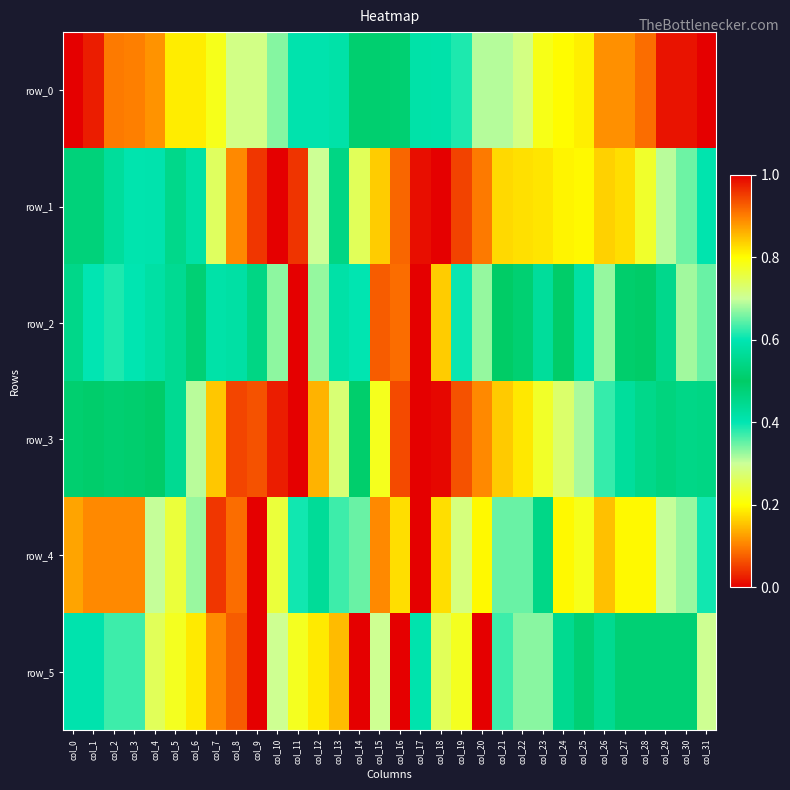

The value of row_0 at col_15 is 0.5. True or false?

True